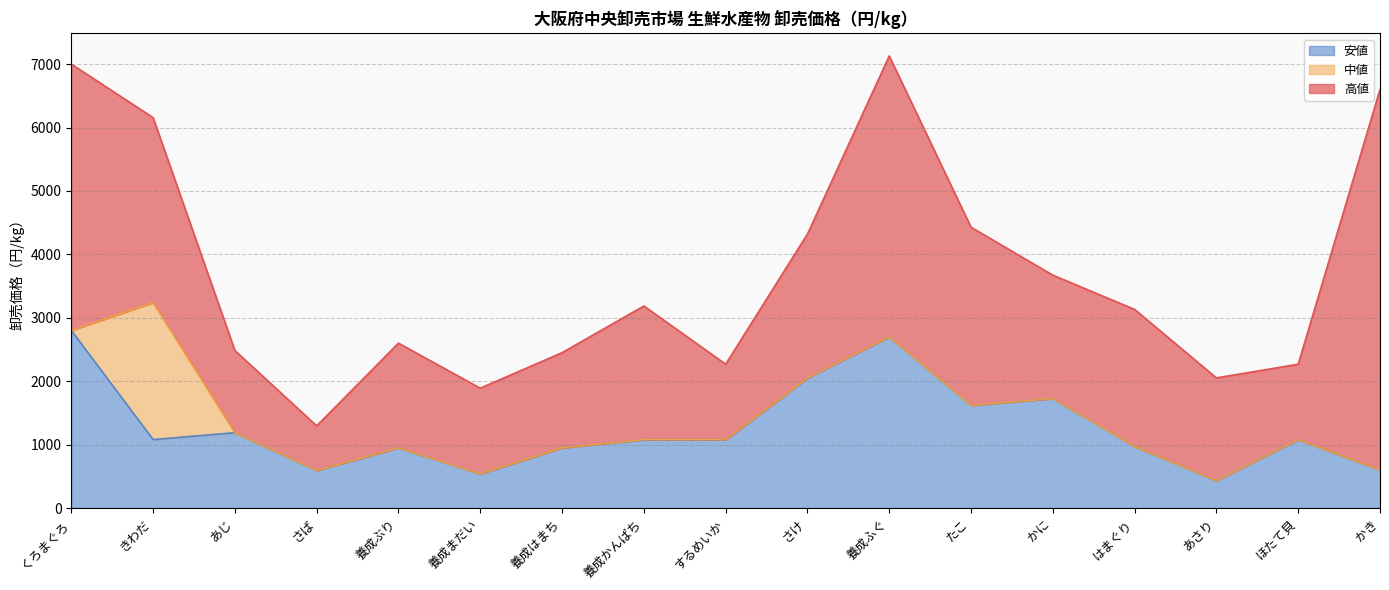

How many series are shown in this chart?

3